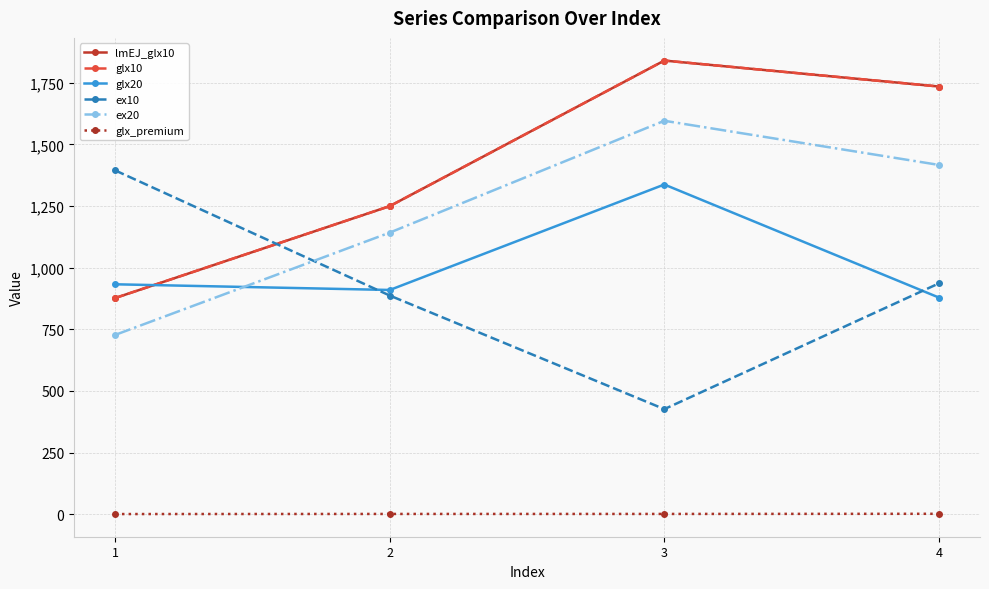

True or false: ex20 has more than 0 interior local peaks.

True